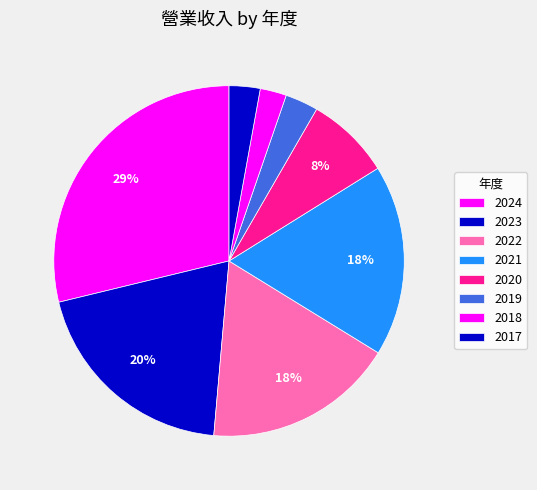

Does 2020 account for over 50% of the chart?

No